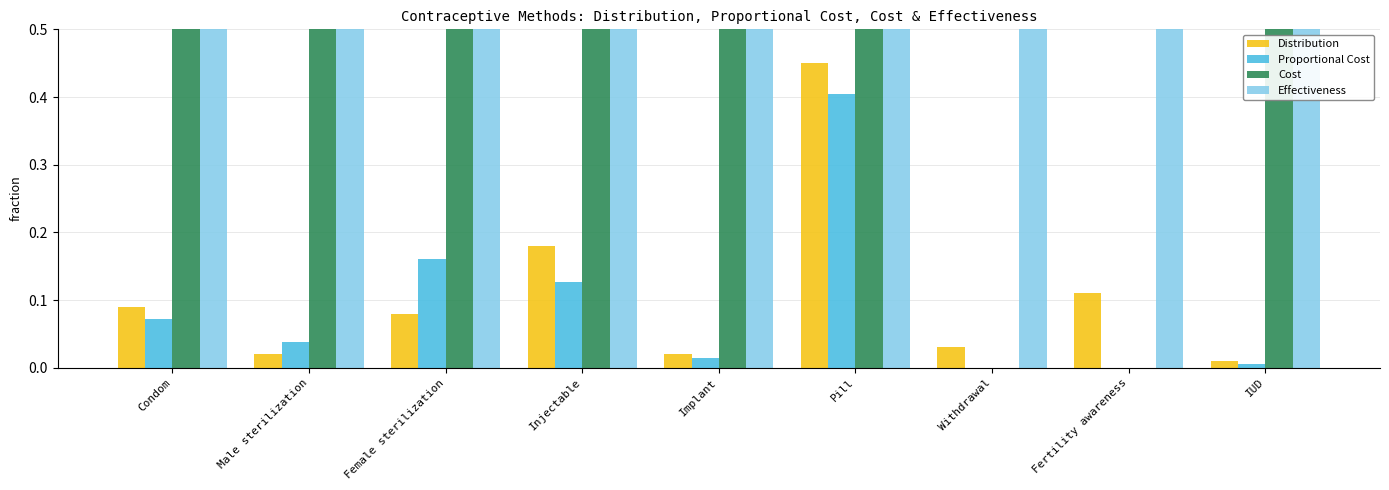

What is the sum of all Proportional Cost values?

0.8